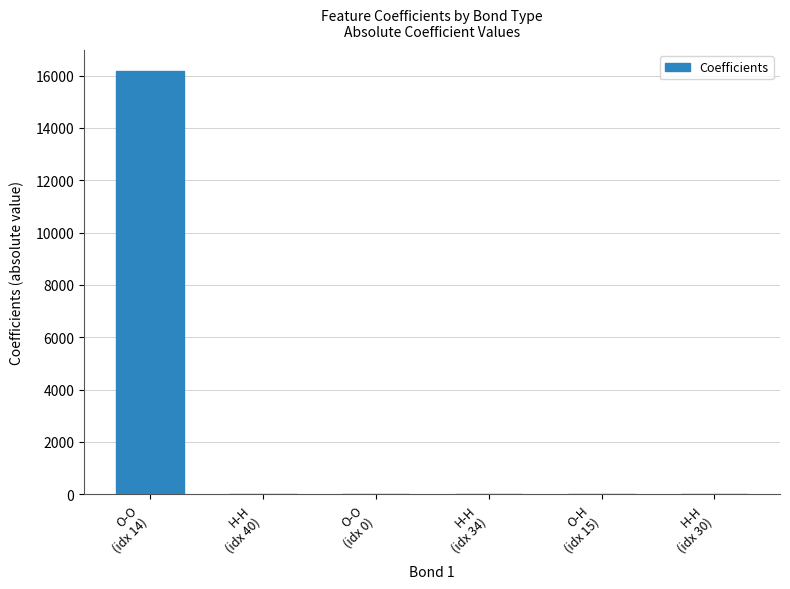

What is the change in value from H-H
(idx 40) to H-H
(idx 34)?

-4.4